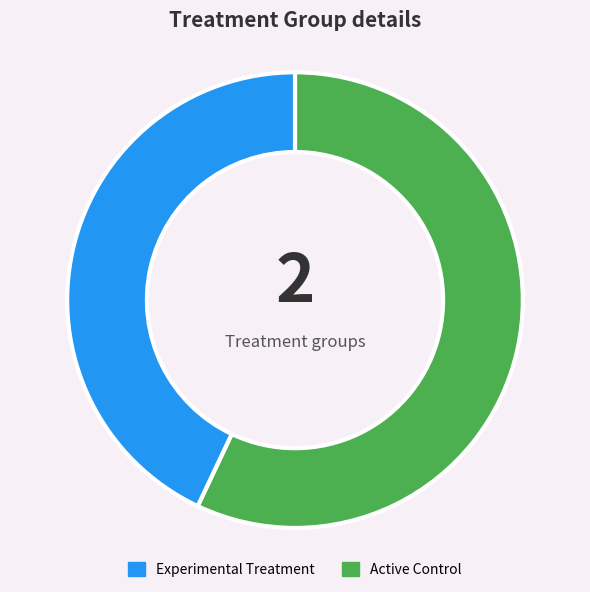

Is there any slice that represents more than half of the pie?

Yes